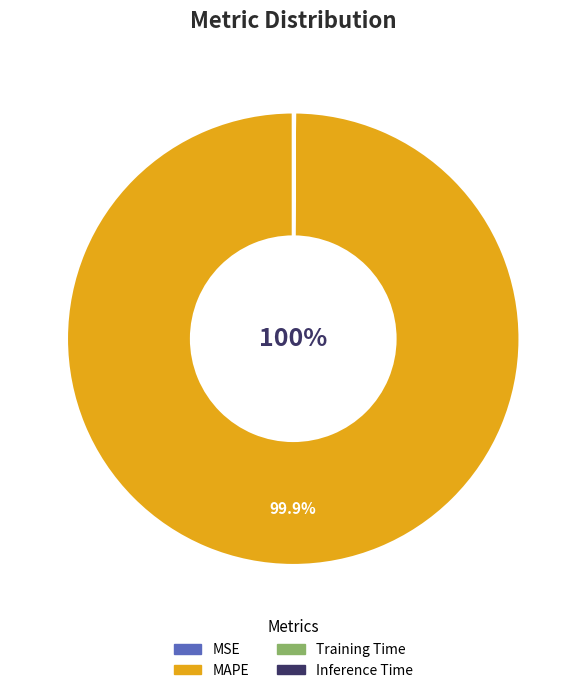

Is there a majority slice in this chart?

Yes